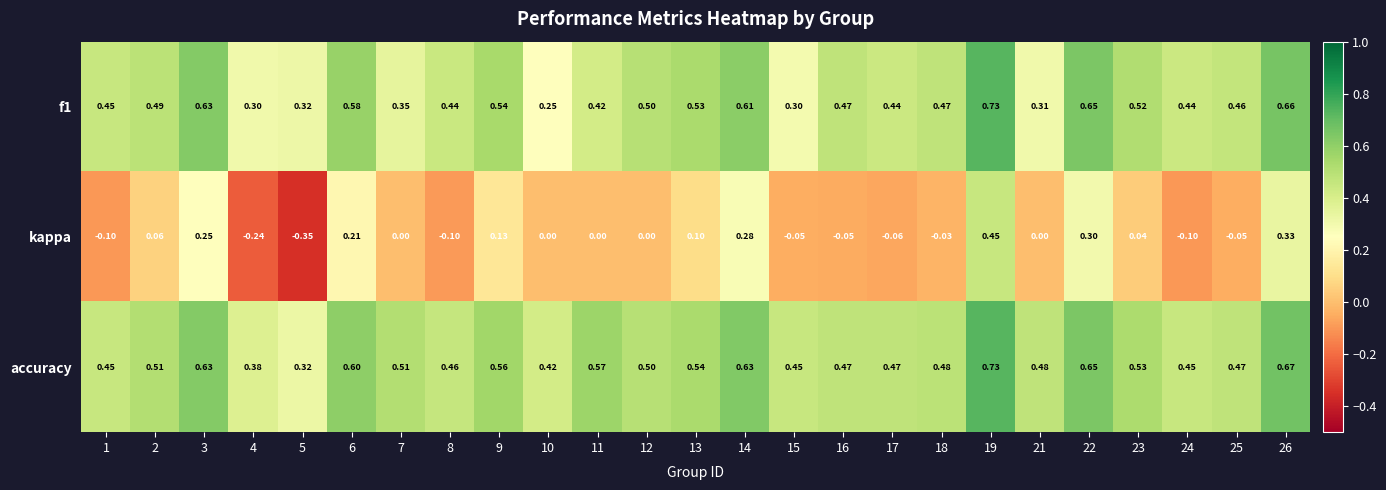

Which series has the largest total across all categories?

accuracy